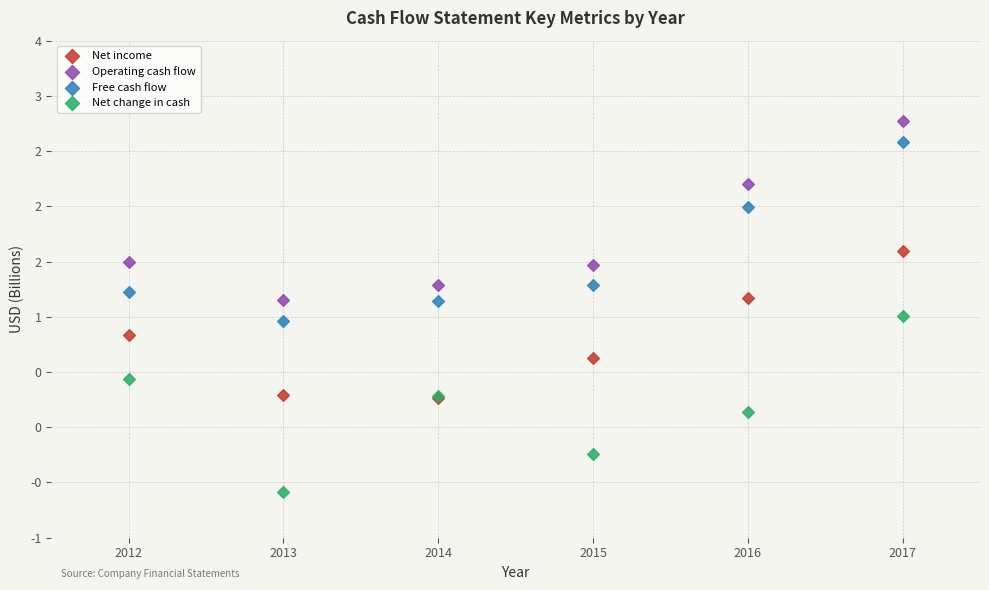

What are all the series names shown in the legend?

Net income, Operating cash flow, Free cash flow, Net change in cash